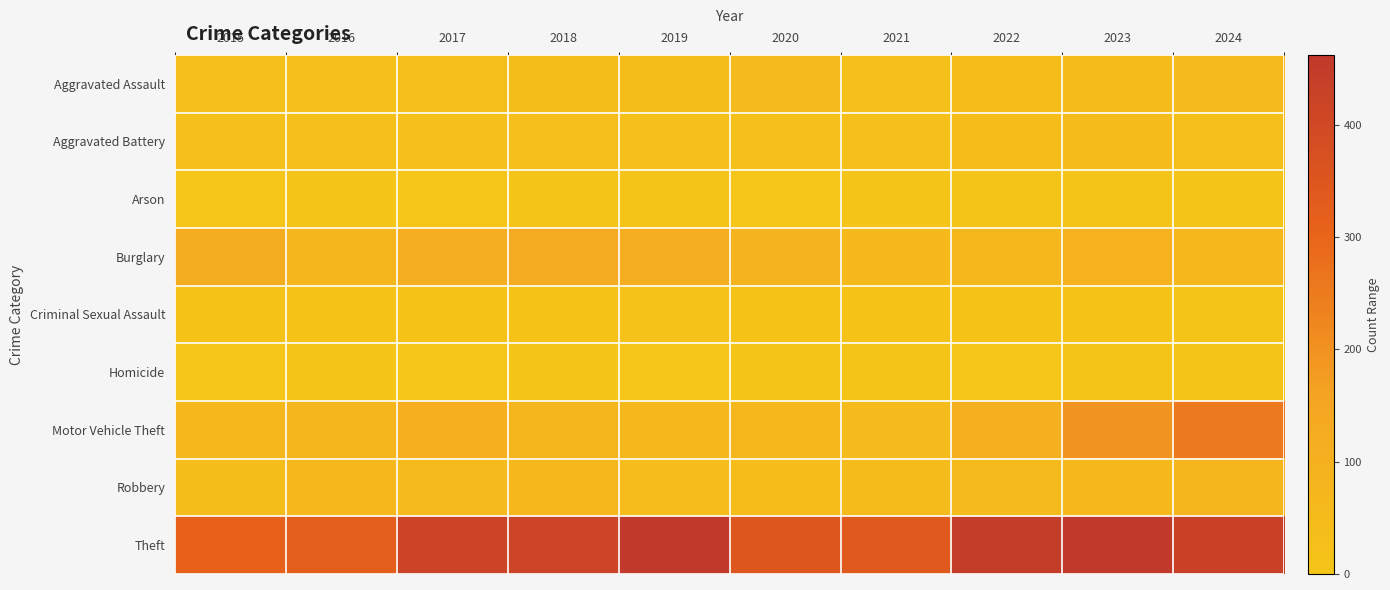

At which category does the chart reach its minimum across all series?

2020